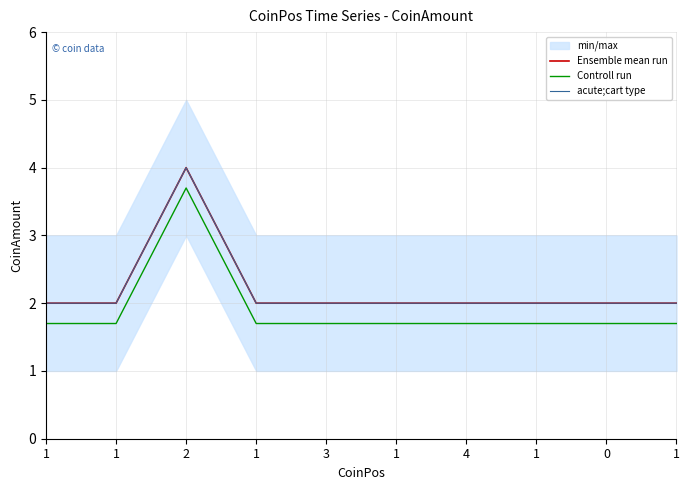

What is the average value of the Ensemble mean run series?

2.2